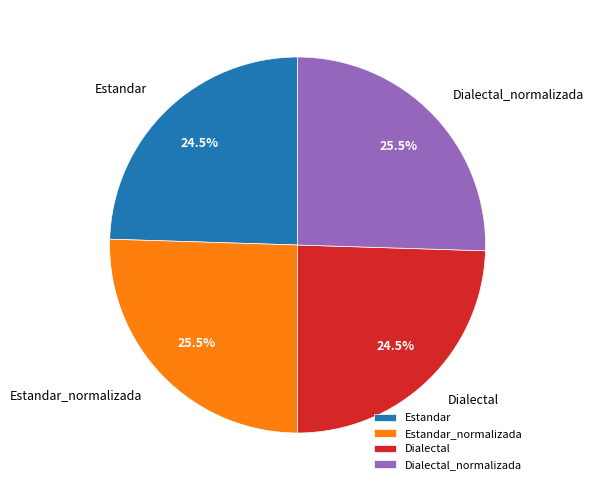

What is the ratio of the value at Dialectal_normalizada to the value at Dialectal?

1.0